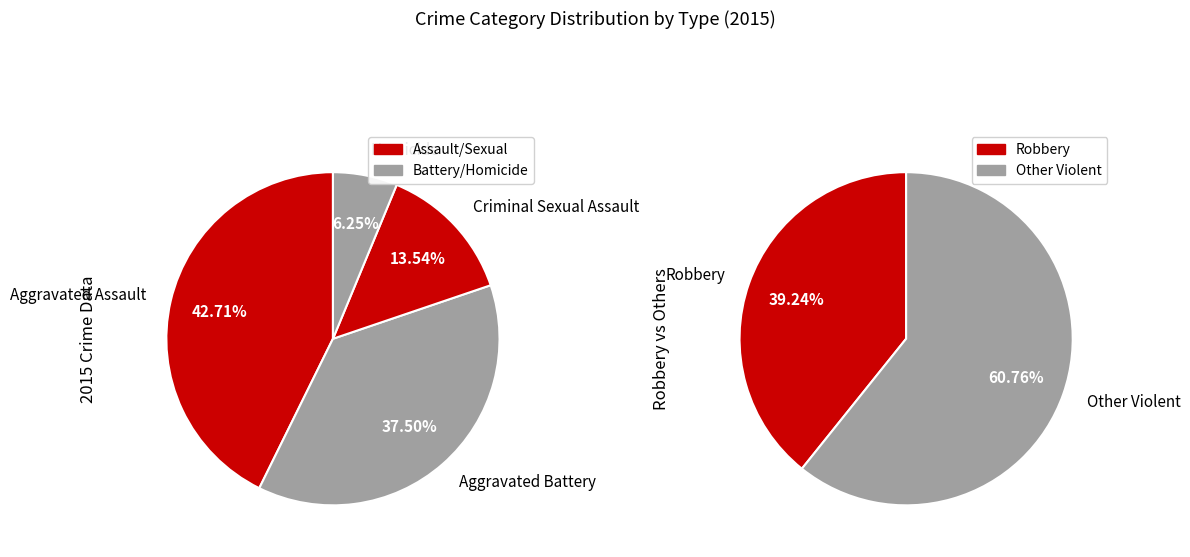

What is the ratio of the value at Aggravated Assault to the value at Aggravated Battery?

1.1